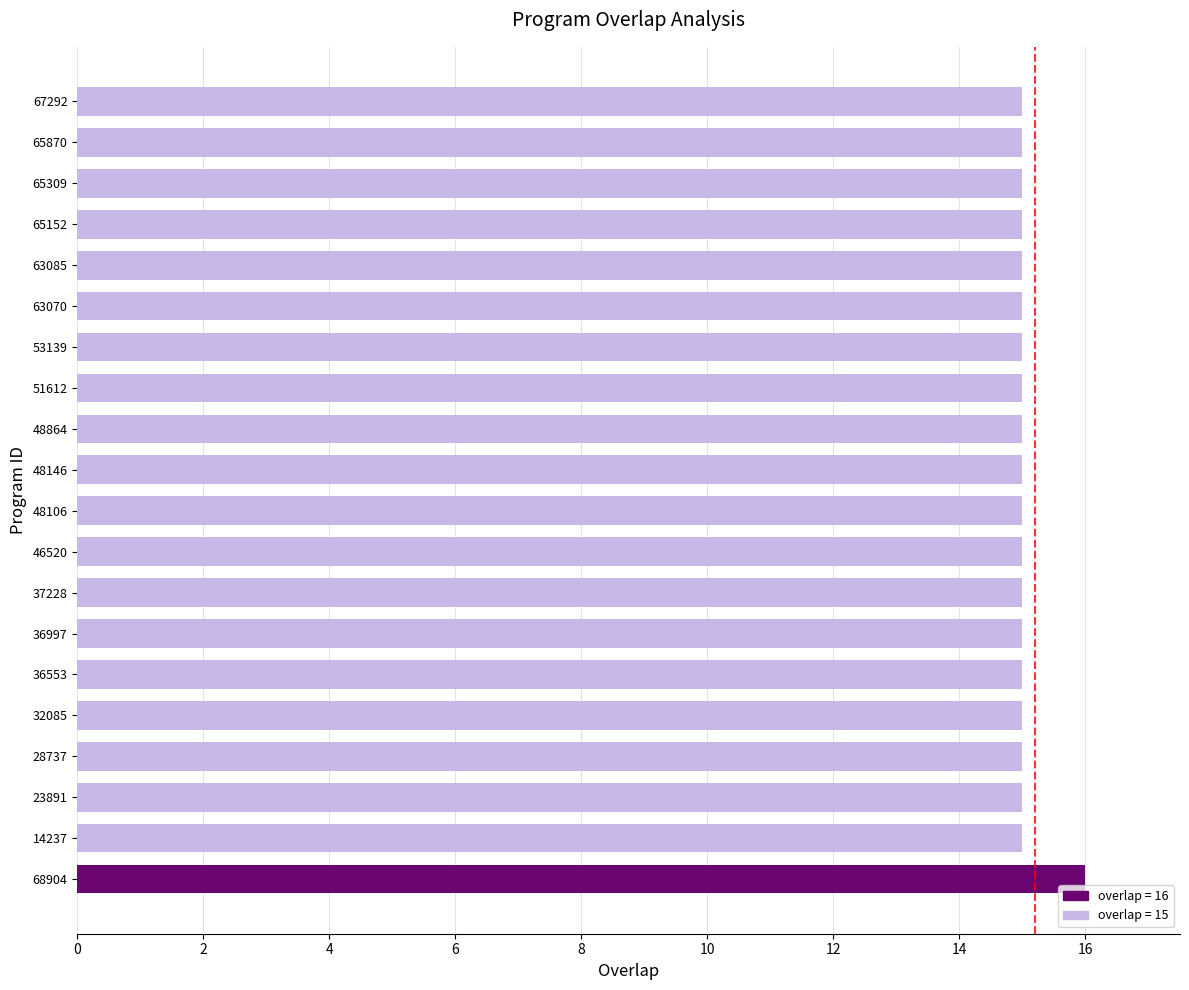

Which has a higher value, 65152 or 68904?

68904